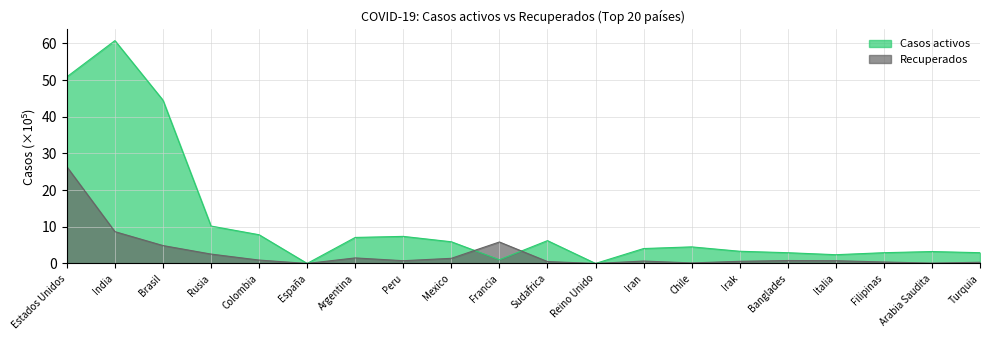

How many lines are shown in the chart?

2